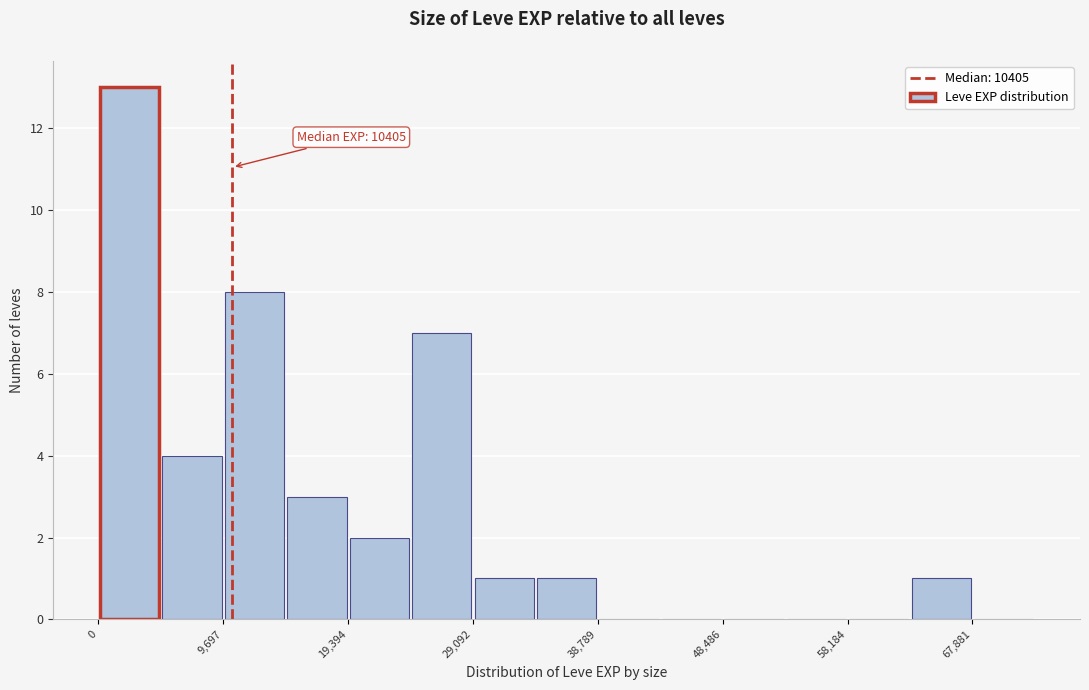

Which range on the x-axis has the tallest bar?

0 to 5000